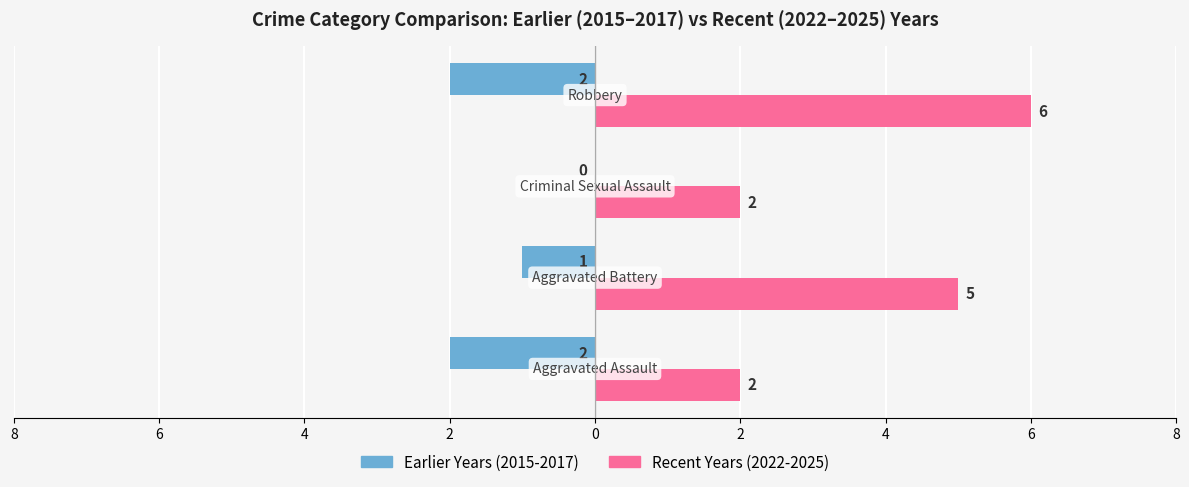

What are all the series names shown in the legend?

Earlier Years (2015-2017), Recent Years (2022-2025)